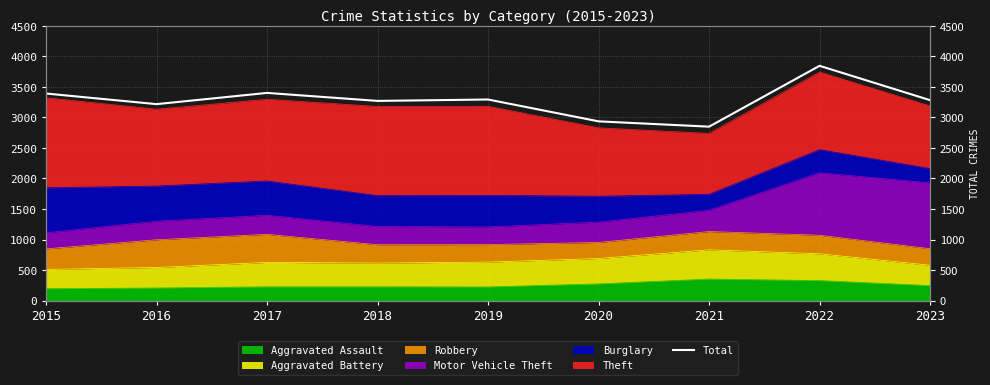

Where is the first local maximum?

2017